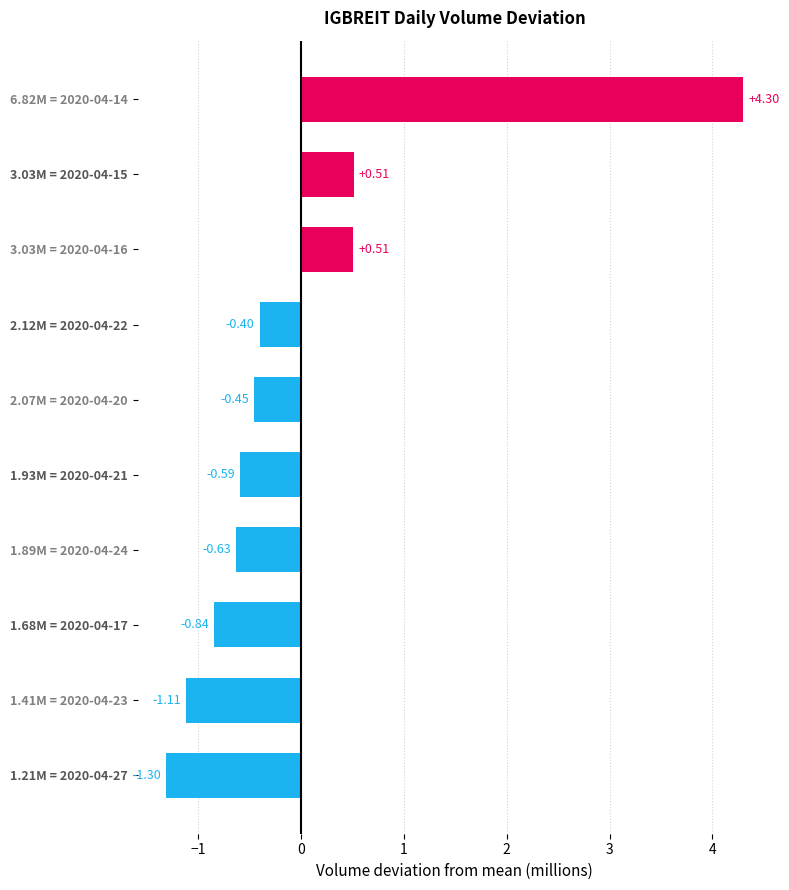

Does the chart contain any negative values?

Yes